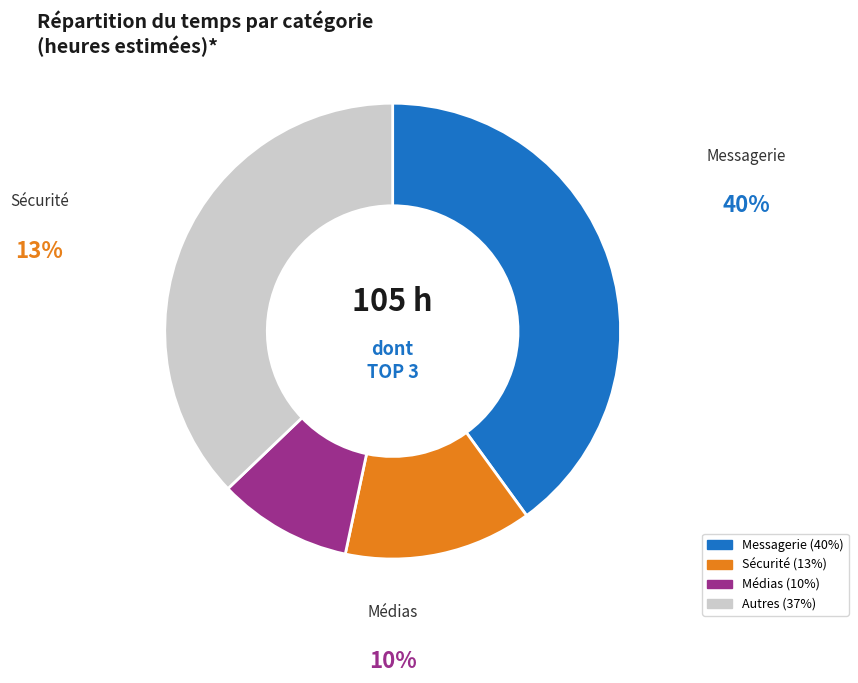

How many segments does this pie chart have?

4